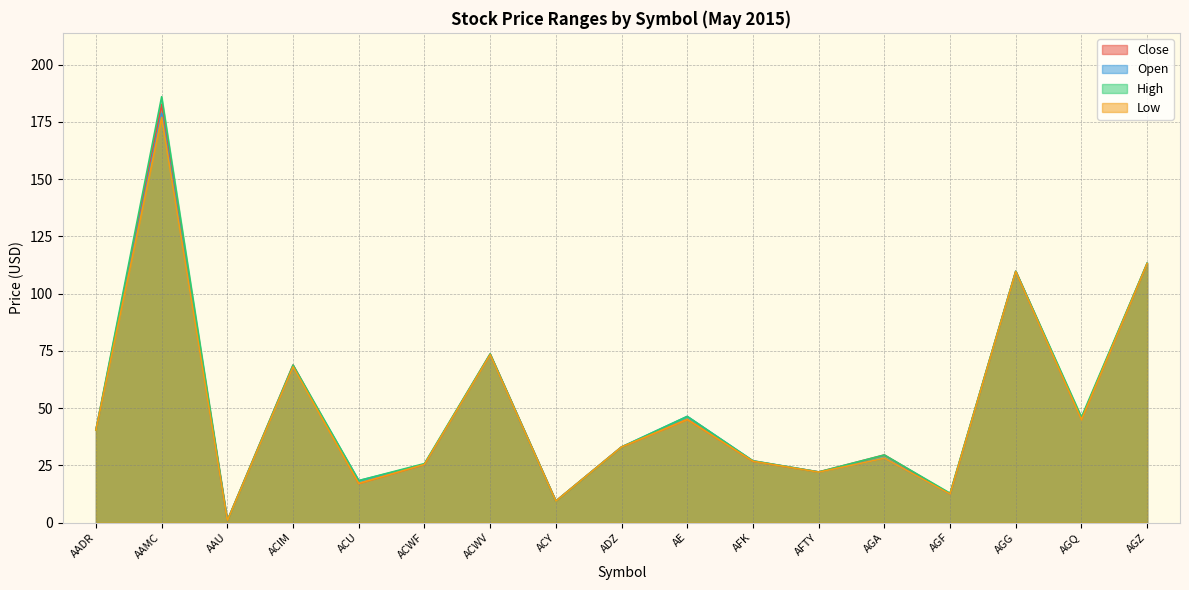

At ACIM, list the series in order from smallest to largest.

Open, Low, Close, High